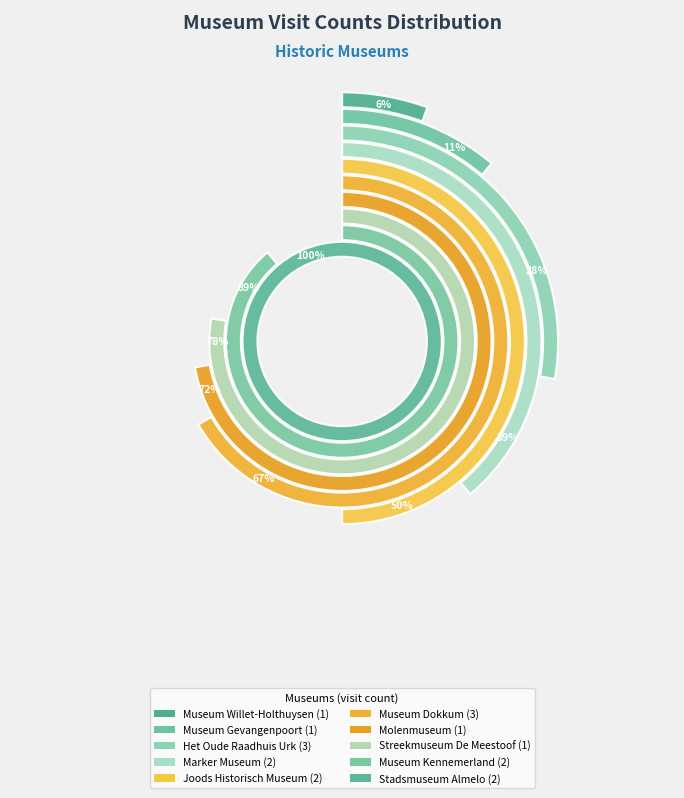

Rank the categories by value from highest to lowest.

Het Oude Raadhuis Urk, Museum Dokkum, Marker Museum, Joods Historisch Museum, Museum Kennemerland, Stadsmuseum Almelo, Museum Willet-Holthuysen, Museum Gevangenpoort, Molenmuseum, Streekmuseum De Meestoof